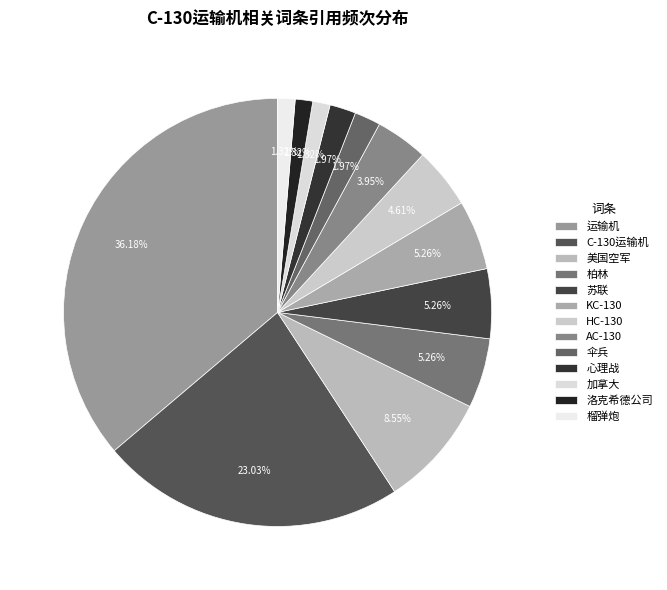

Approximately how many times larger is the value at 苏联 compared to HC-130?

1.1